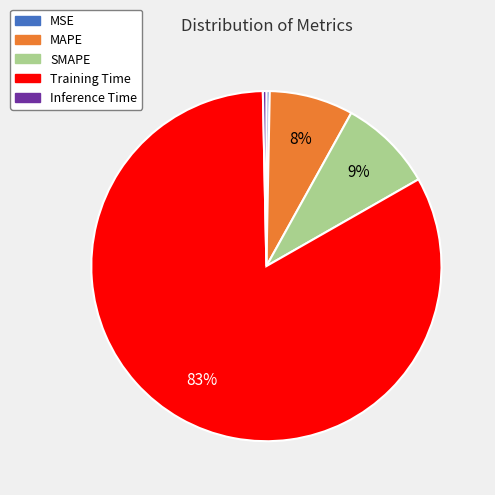

Does Training Time account for over 50% of the chart?

Yes